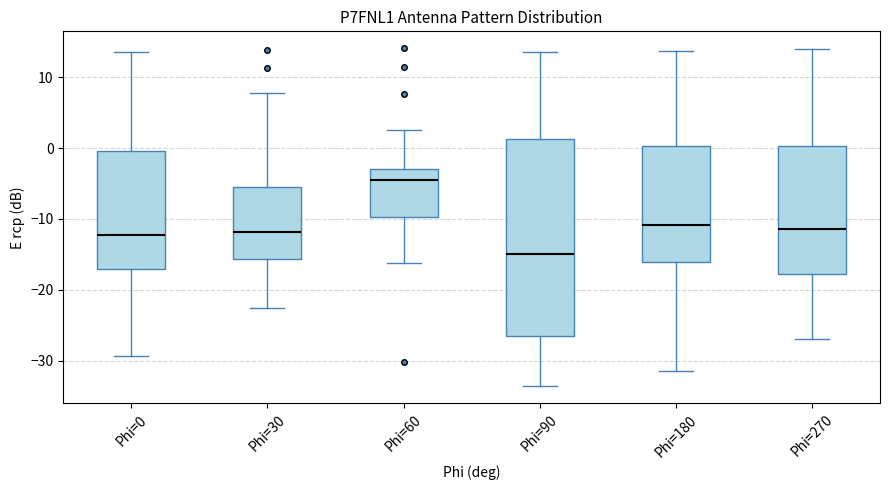

Reading left to right, read every box against the y-axis: the position of its median line, the range the box covers, and the ends of its whiskers. The values are not printed on the chart, so give them approximately, as read against the axis.

Phi=0: median -12, box -17 to 0, whiskers -29 to 14
Phi=30: median -12, box -16 to -5, whiskers -23 to 8
Phi=60: median -4, box -10 to -3, whiskers -16 to 3
Phi=90: median -15, box -27 to 1, whiskers -34 to 14
Phi=180: median -11, box -16 to 0, whiskers -32 to 14
Phi=270: median -11, box -18 to 0, whiskers -27 to 14